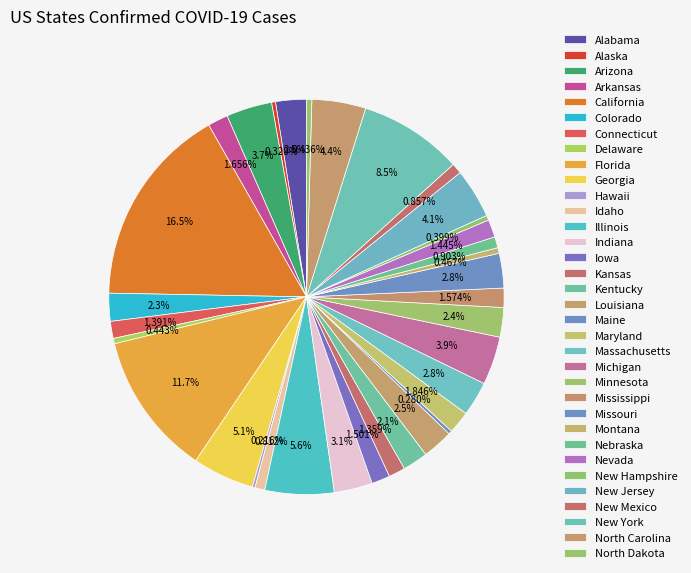

What is the smallest slice in the pie chart?

Hawaii